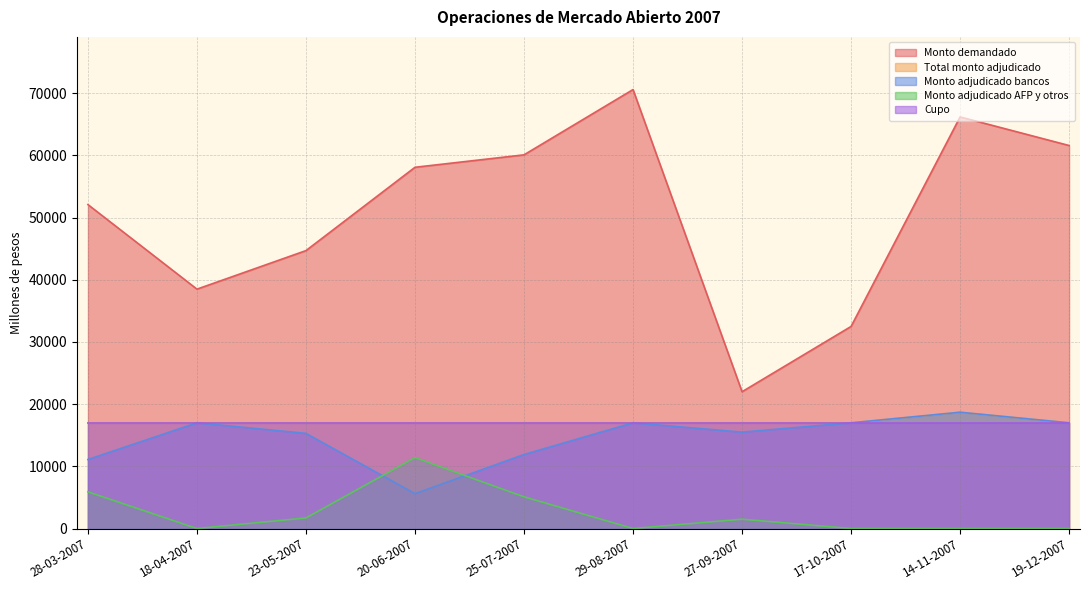

What are all the series names shown in the legend?

Monto demandado, Total monto adjudicado, Monto adjudicado bancos, Monto adjudicado AFP y otros, Cupo